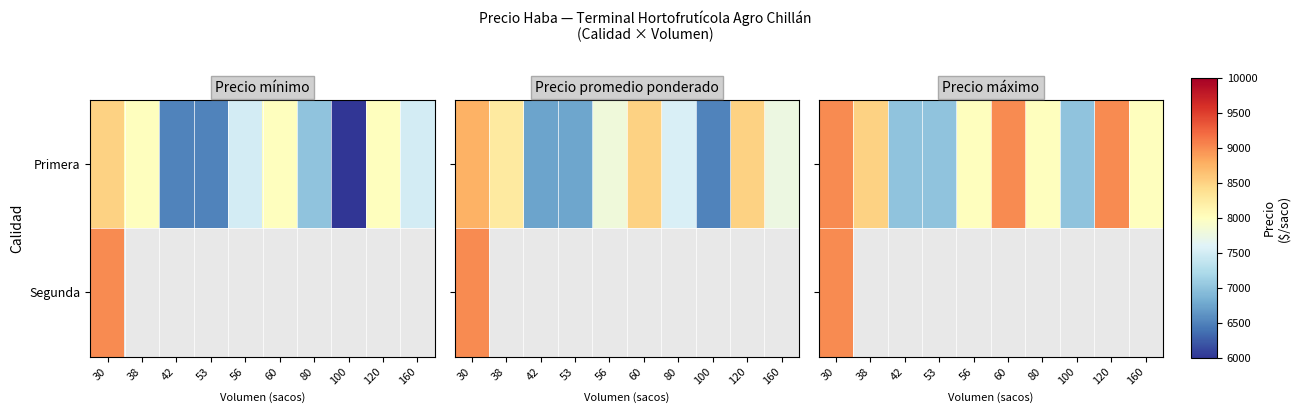

At which label does Segunda reach its peak?

30